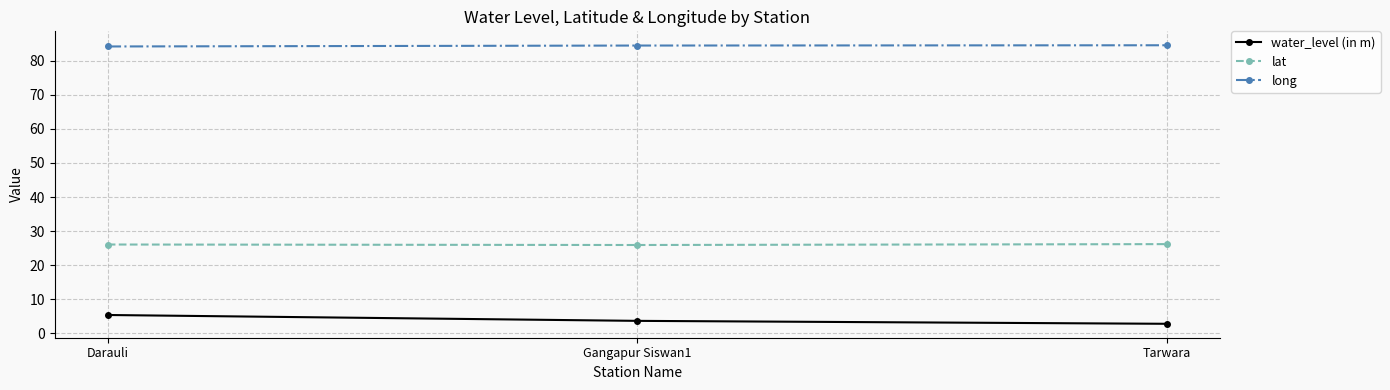

Is it true that long equals 84.5 at Tarwara?

True